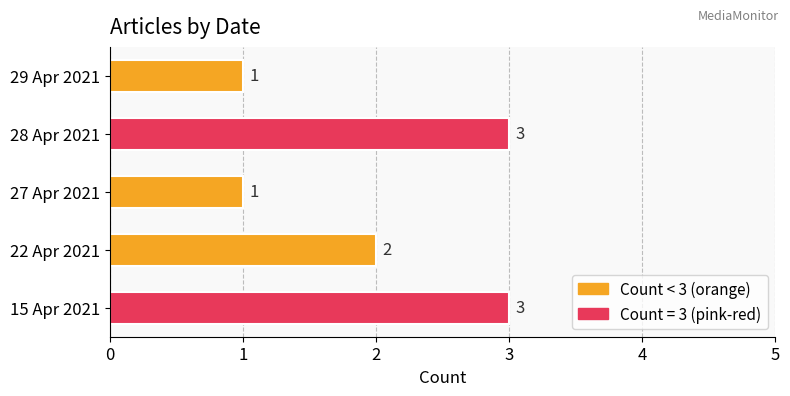

Which has a higher value, 29 Apr 2021 or 28 Apr 2021?

28 Apr 2021